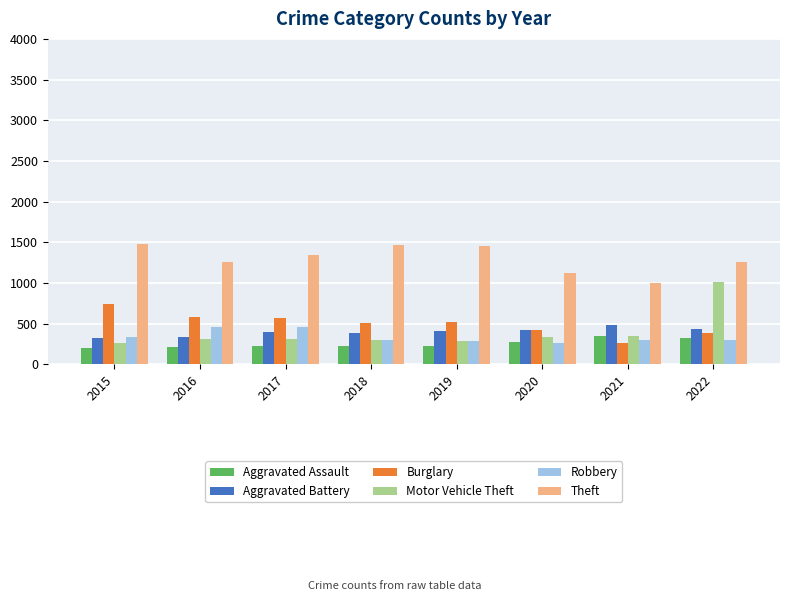

At which category is the sum across all series the highest?

2022